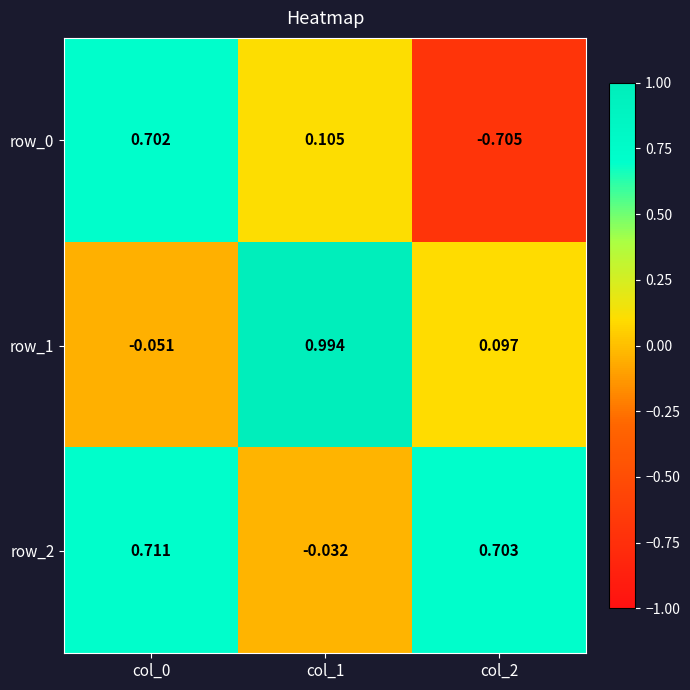

Is the value of row_1 at col_1 greater than the value of row_2 at col_1?

Yes